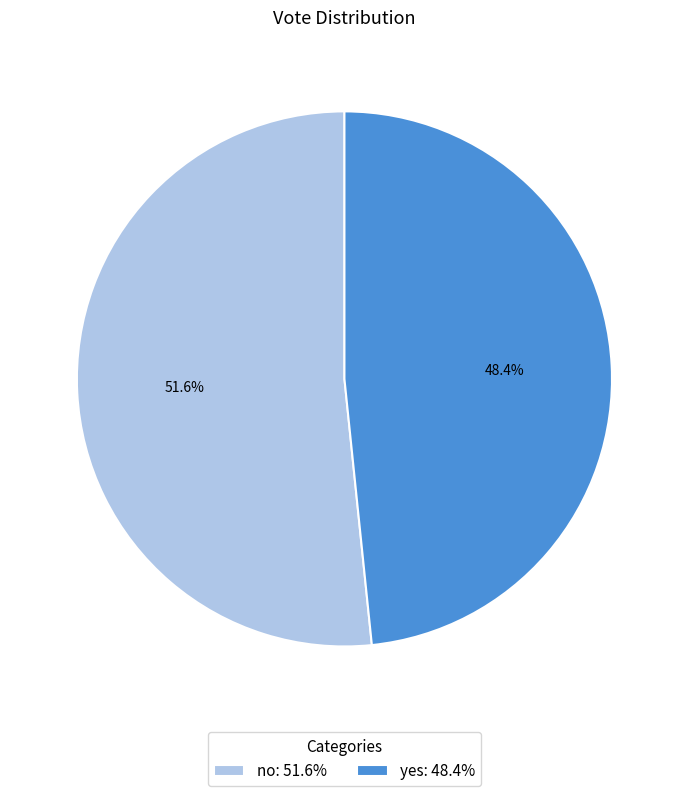

Combined, what portion of the pie is no and yes?

100.0%